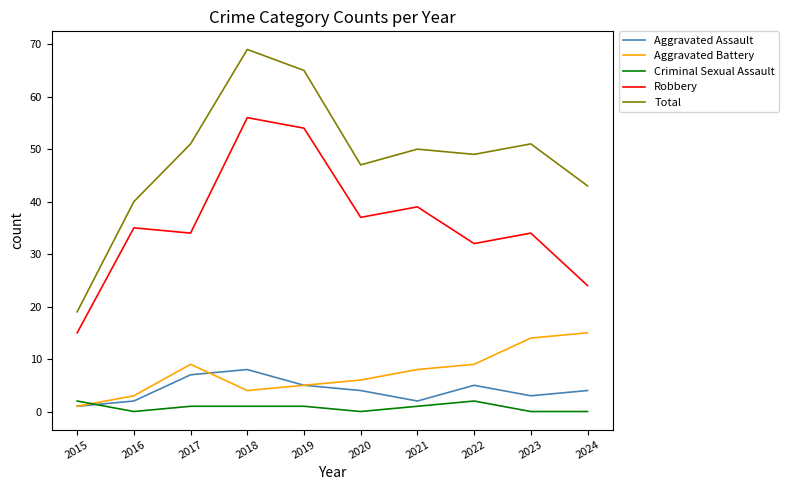

What are all the series names shown in the legend?

Aggravated Assault, Aggravated Battery, Criminal Sexual Assault, Robbery, Total